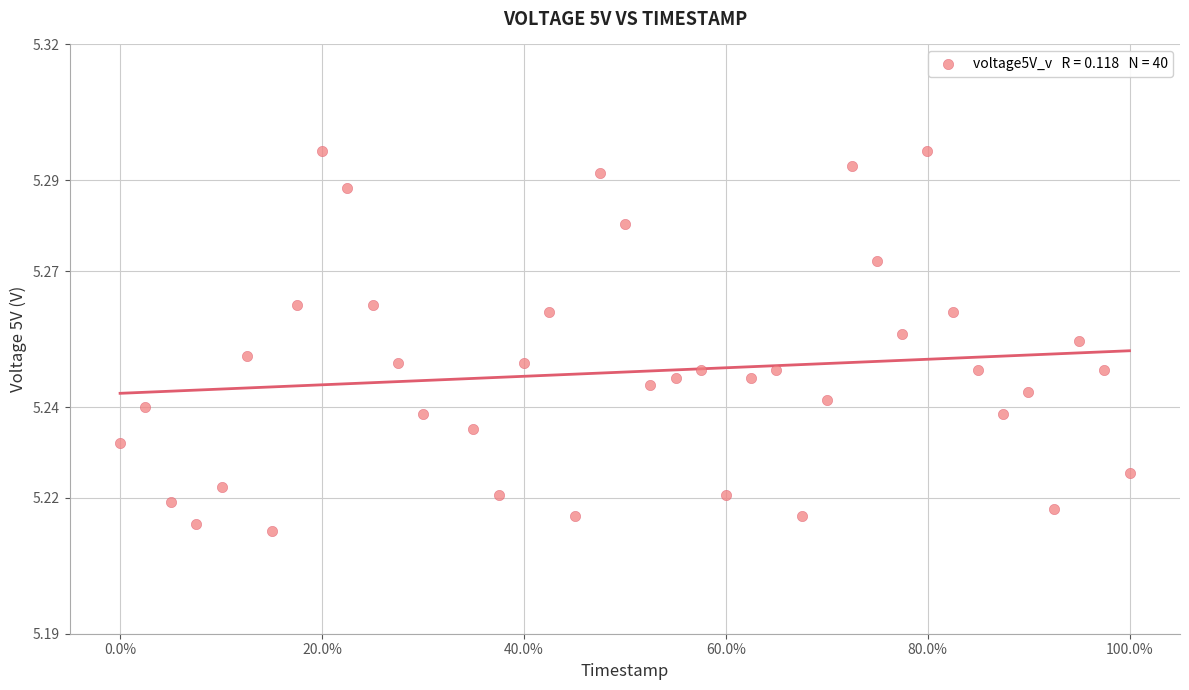

What is the range of X values (max minus min)?

100.0